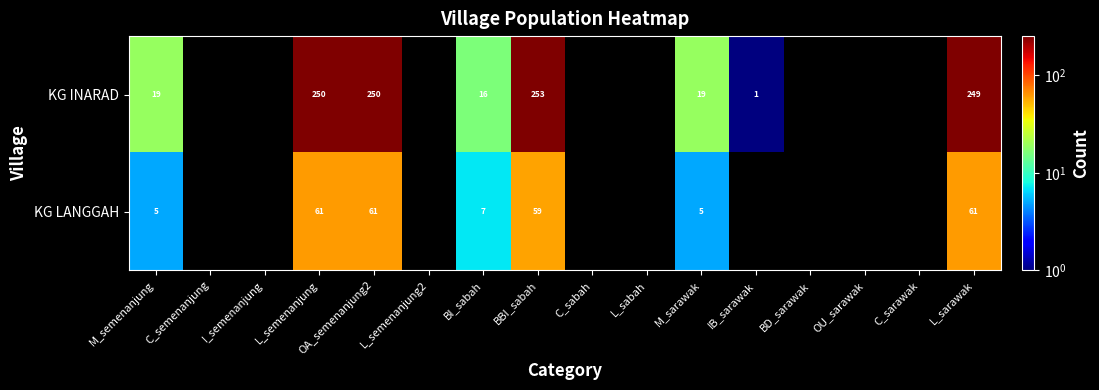

What is the sum of the KG INARAD values at M_sarawak and L_semenanjung?

269